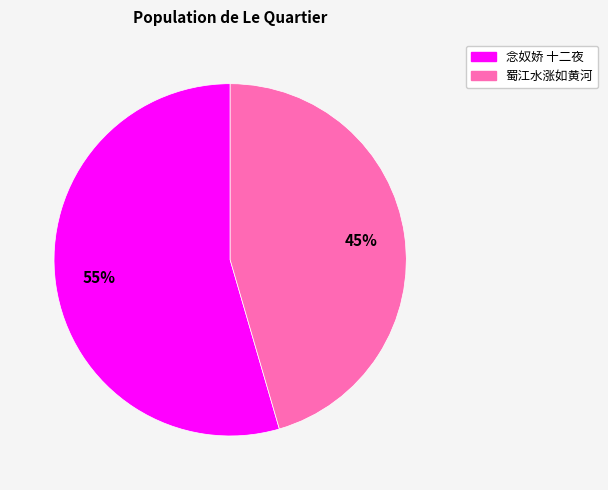

Does any single category account for the majority?

Yes